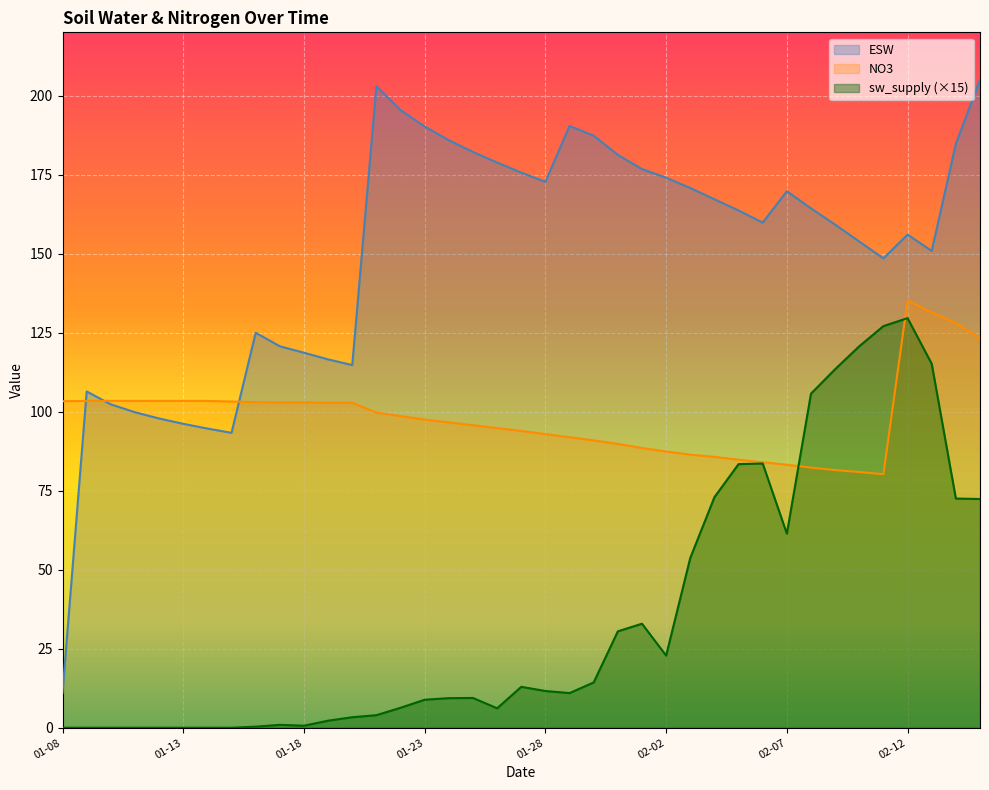

What is the difference between the second highest and second lowest values in the NO3 series?

50.5